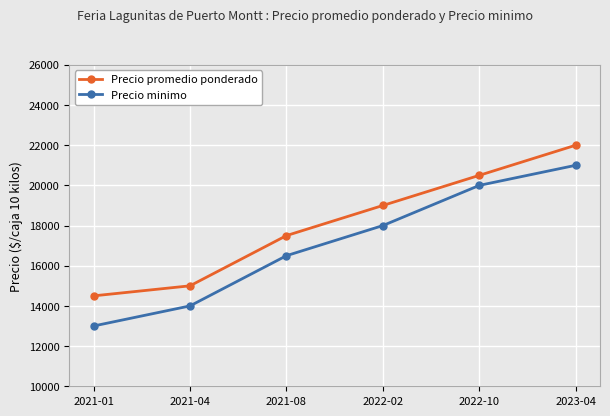

What is the sum of all Precio promedio ponderado values?

108500